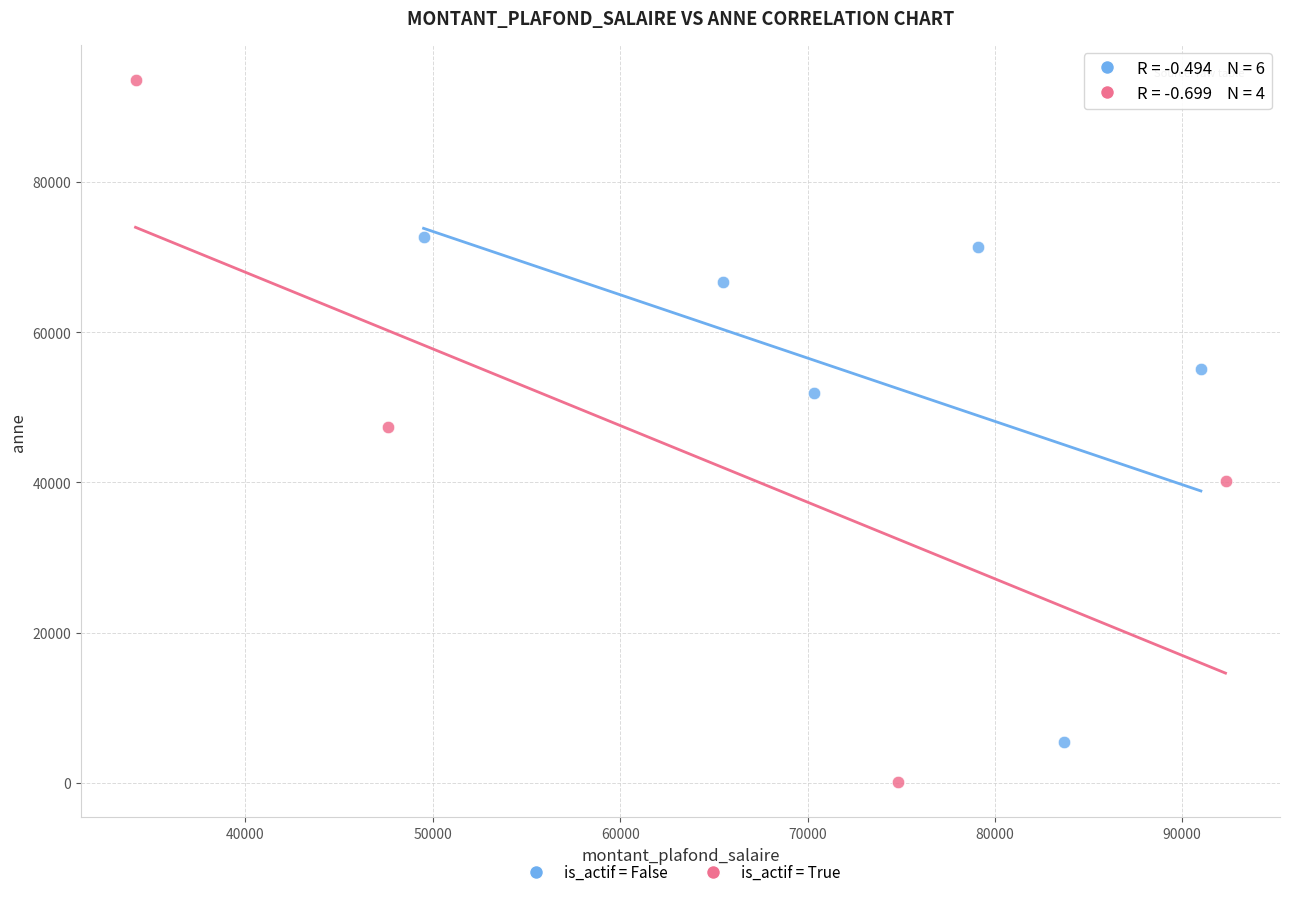

Which series contains the highest Y value?

is_actif = True